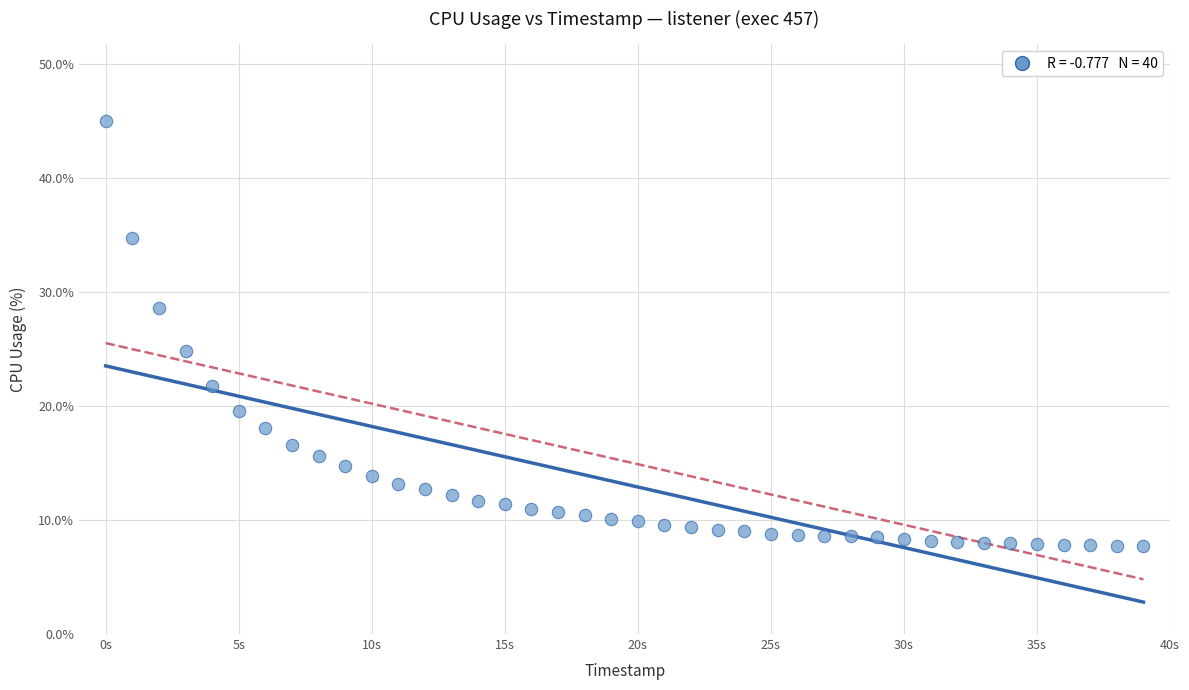

What is the range of Y values (max minus min)?

37.3